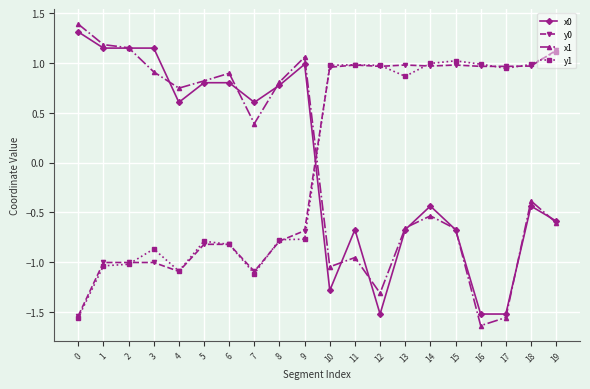

How many values in y0 are above zero?

10